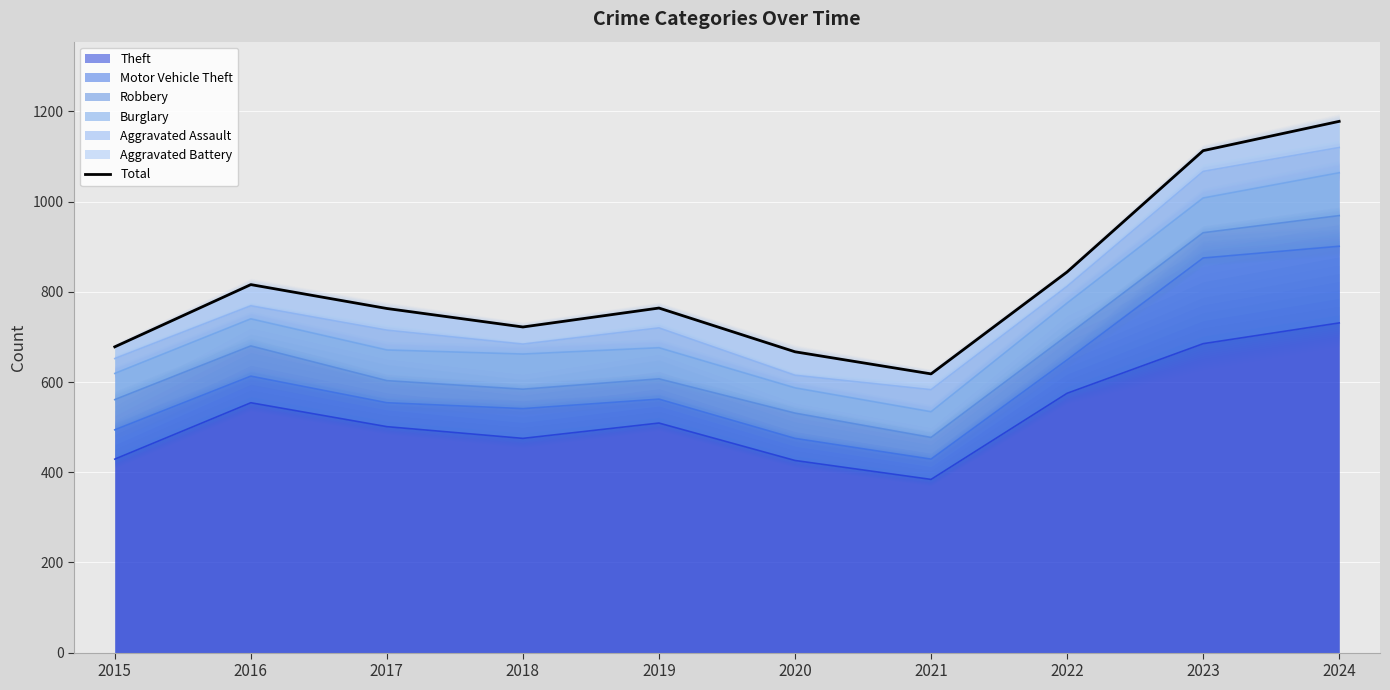

How many lines are shown in the chart?

1